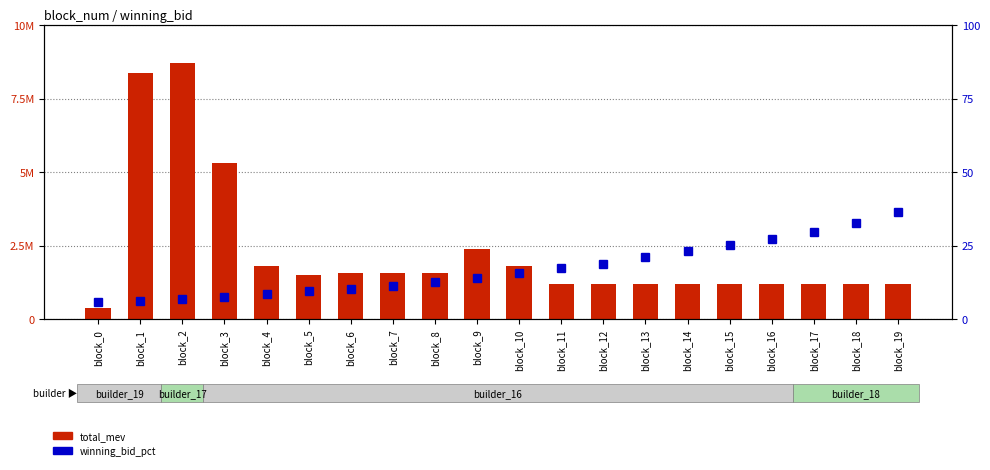

Which category has the lowest value in the total_mev series?

block_0